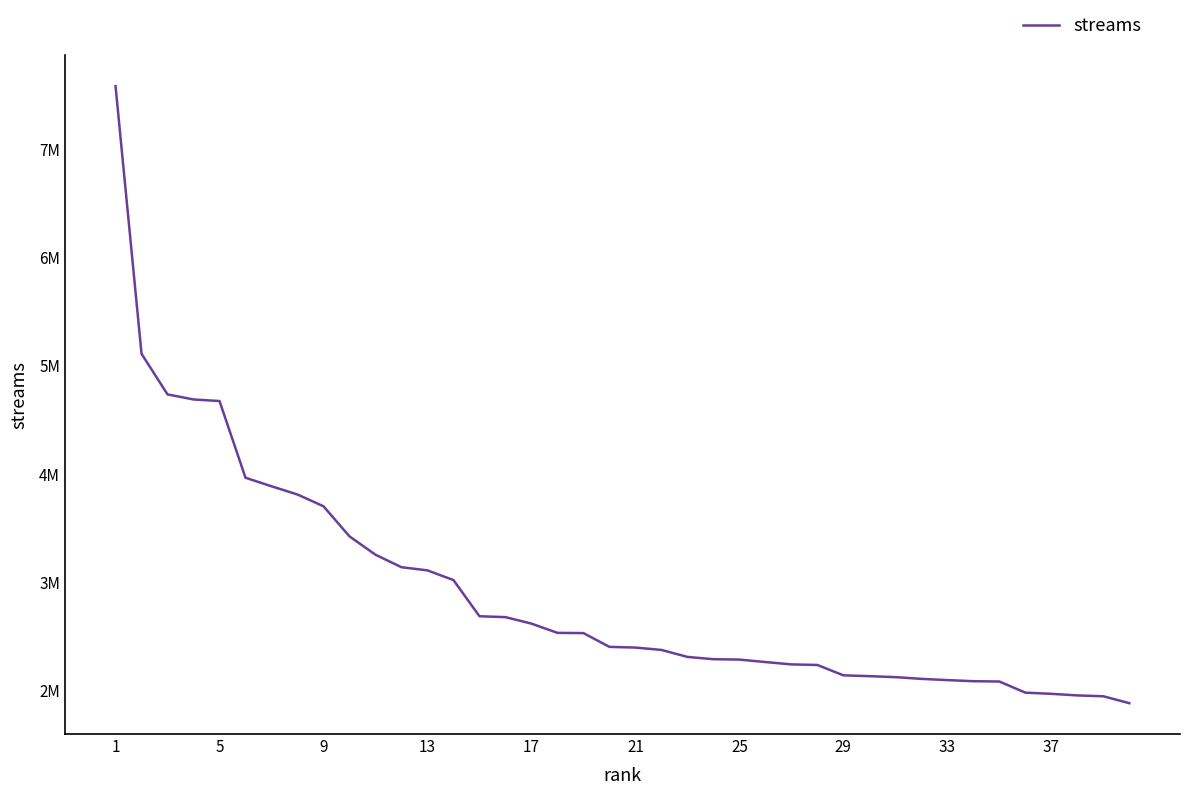

Does the chart have visible grid lines?

No